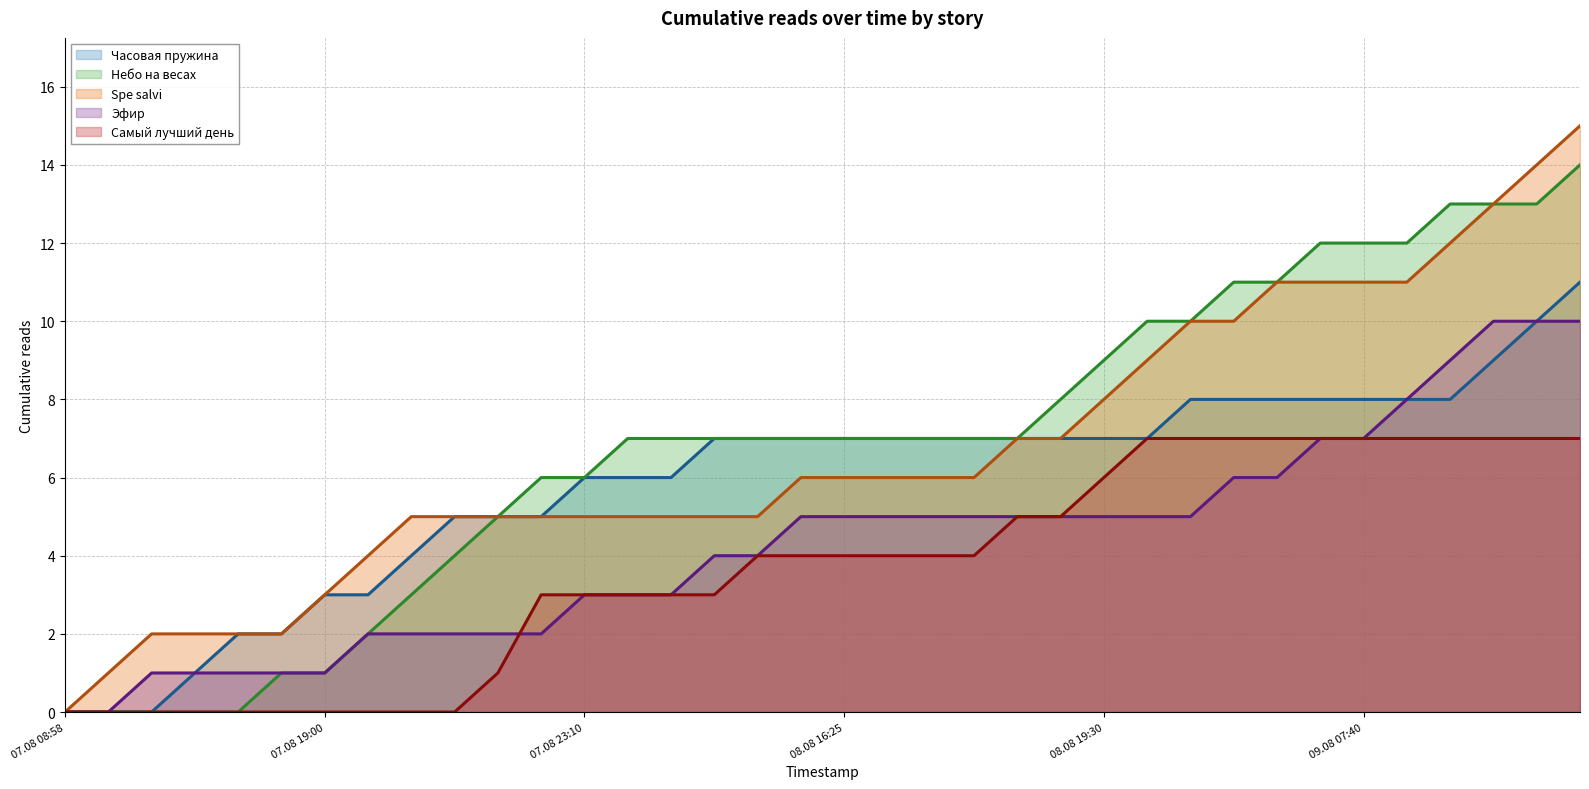

What is the total value across all series at 08.08 13:30?

26